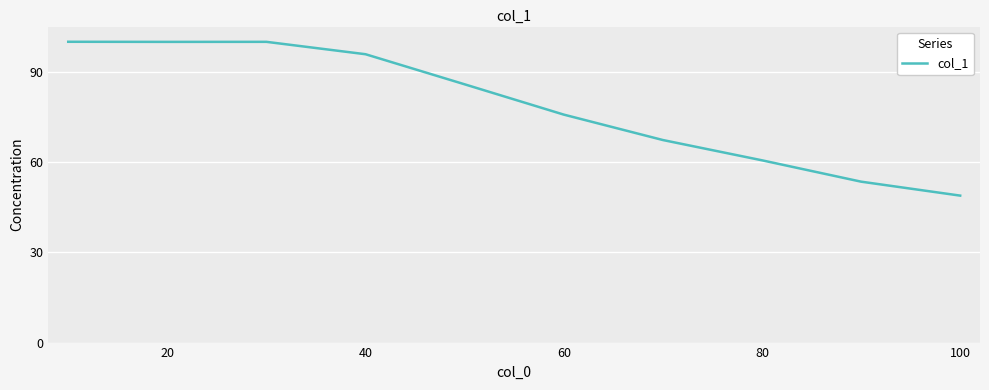

What is the minimum value shown in the chart?

48.8